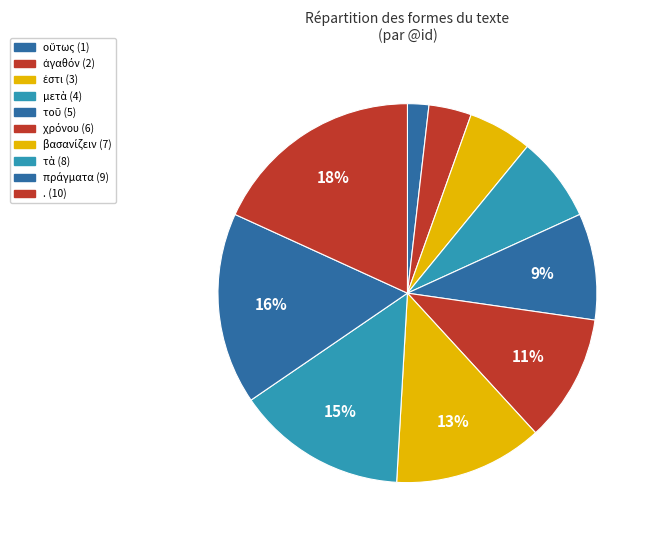

How many slices are in this pie chart?

10